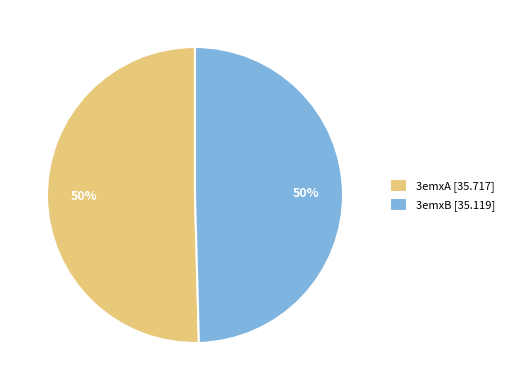

To the nearest percent, what percentage of the pie is 3emxB?

50%